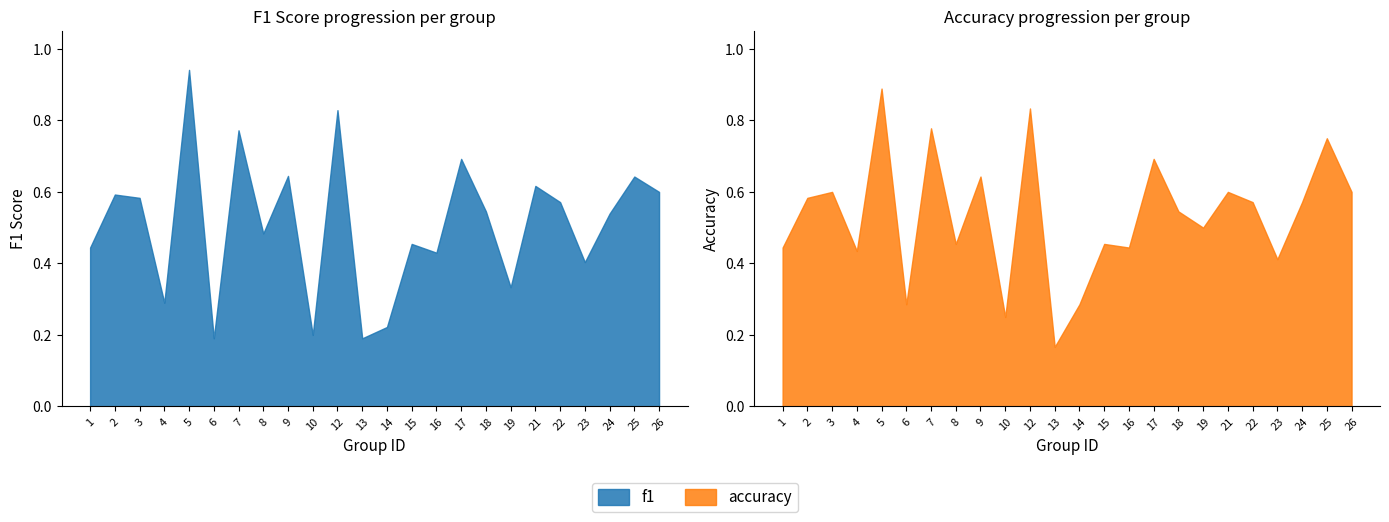

At which label is accuracy closest to 0?

13